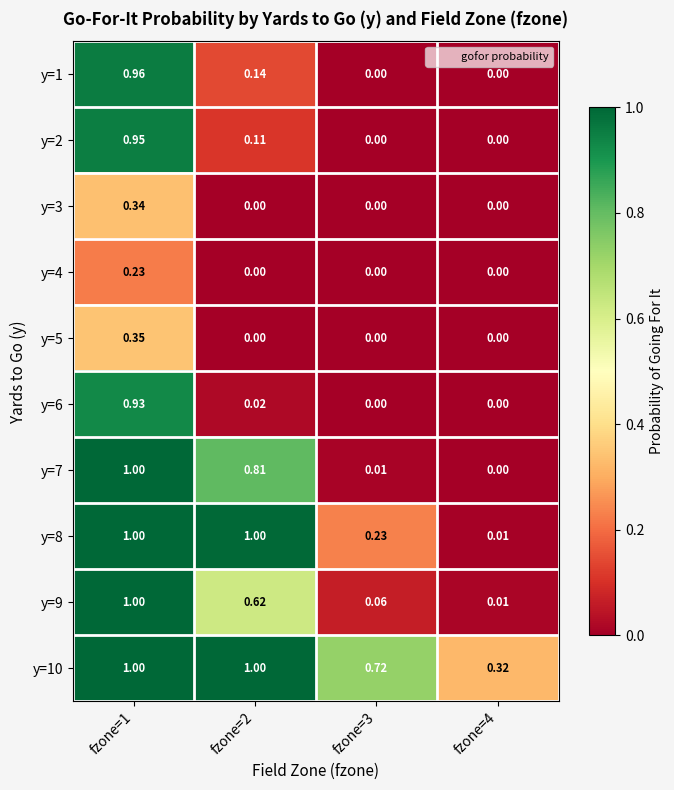

Is the value of y=10 at fzone=4 greater than the value of y=9 at fzone=3?

Yes